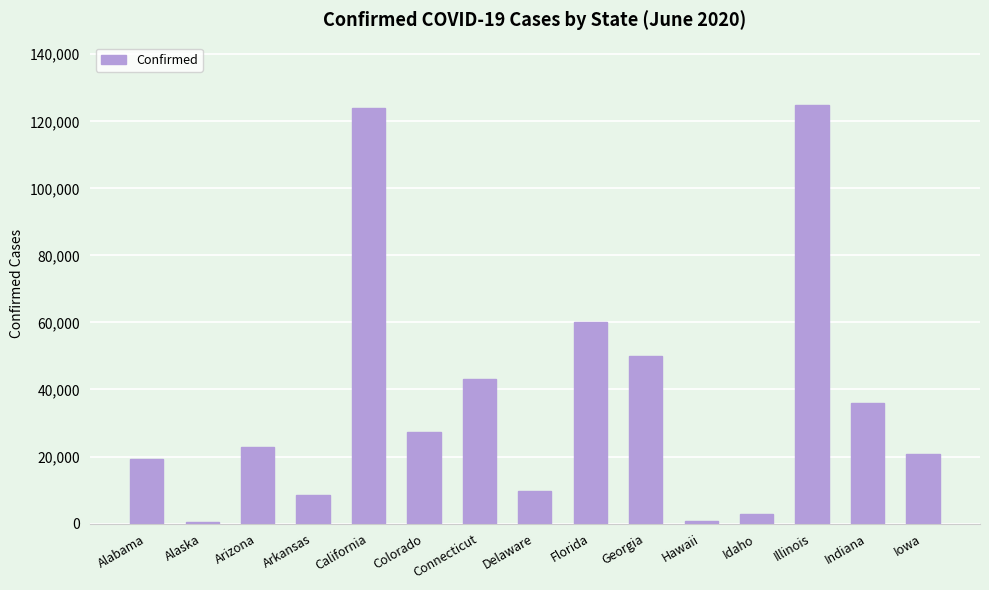

What is the sum of all values?

550721